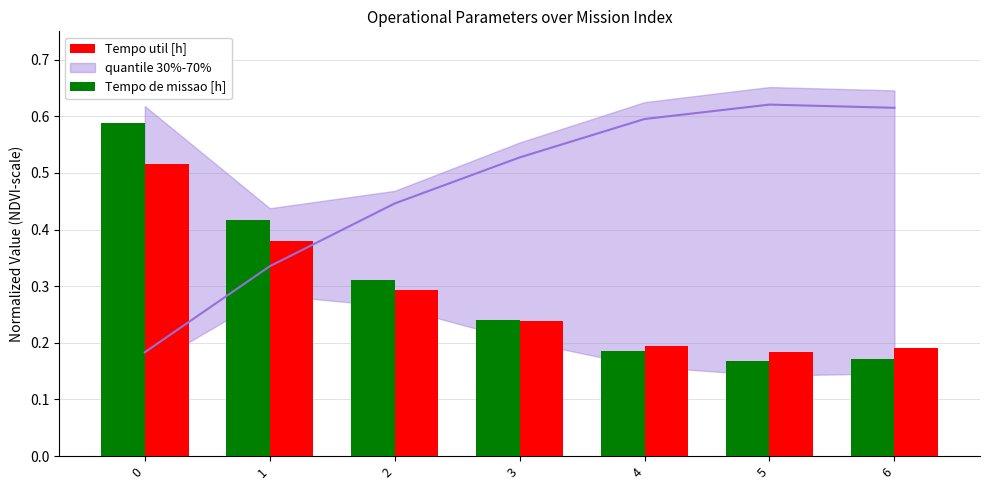

What is the sum of all Tempo util [h] values?

2.0